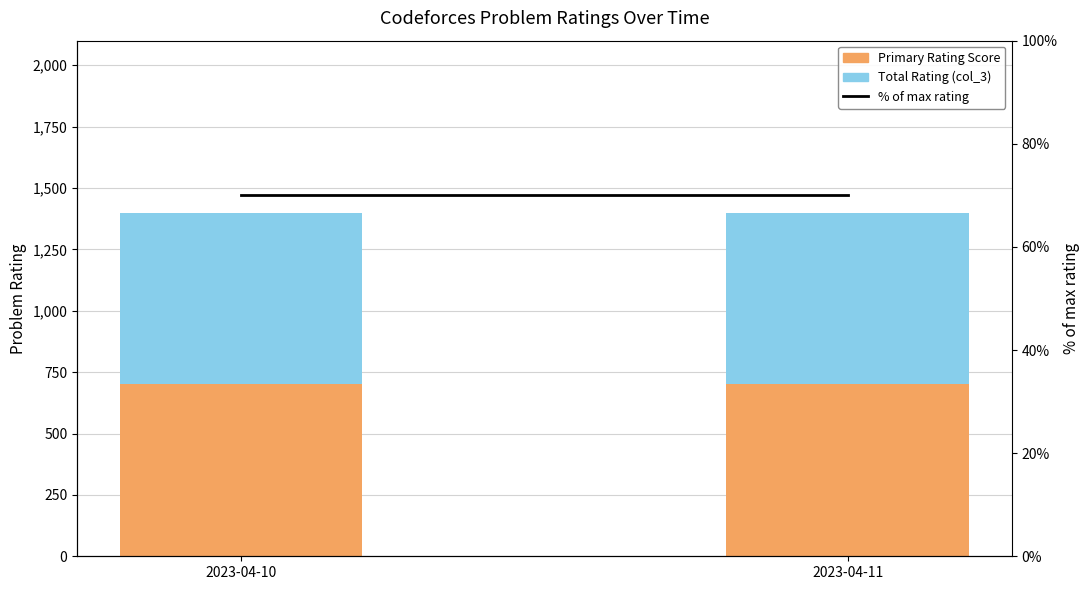

What is the sum of the % of max rating values at 2023-04-10 and 2023-04-11?

140